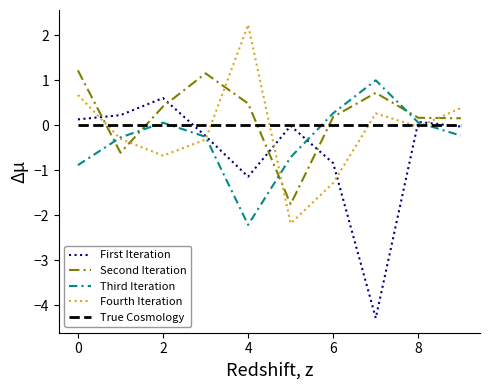

How many lines are shown in the chart?

5